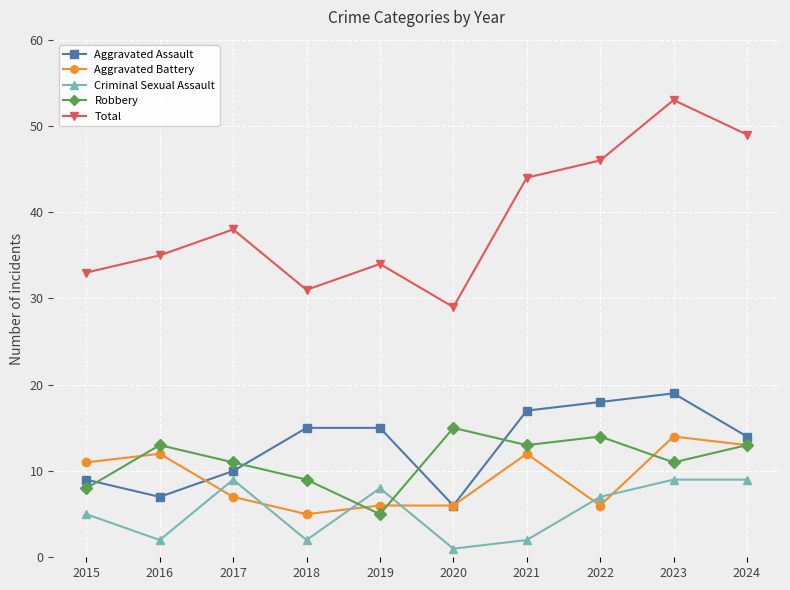

True or false: Total and Aggravated Assault intersect in this chart.

False